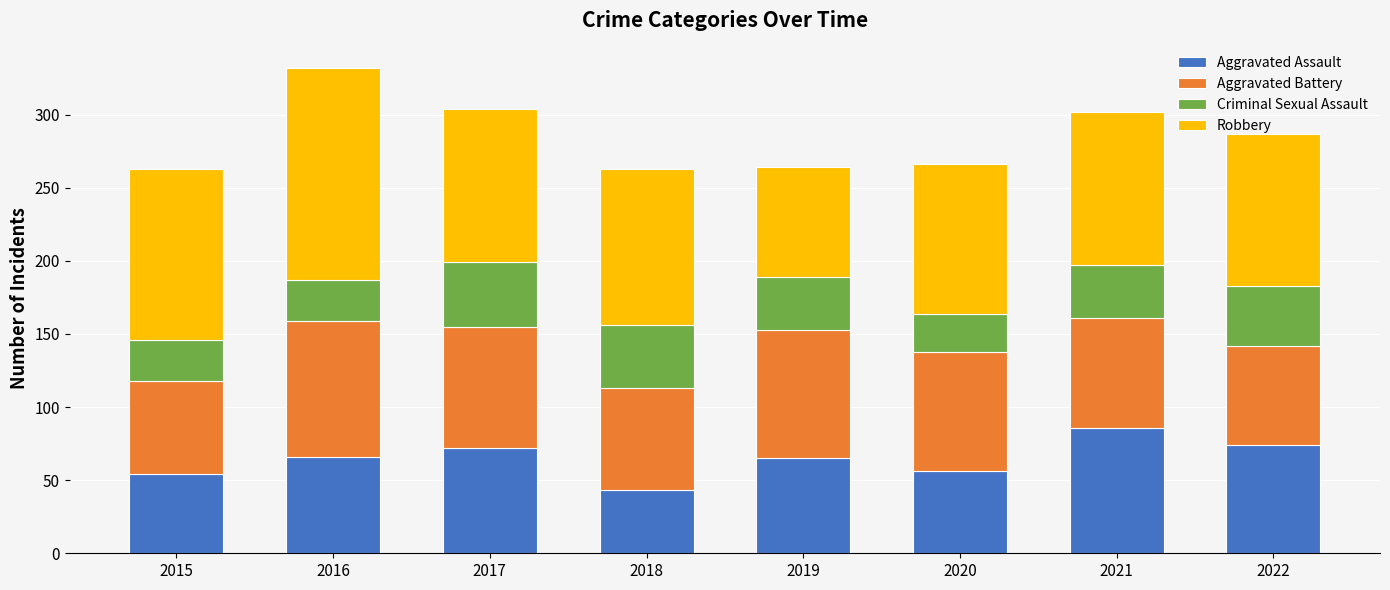

The value of Aggravated Assault at 2020 is 87. True or false?

False